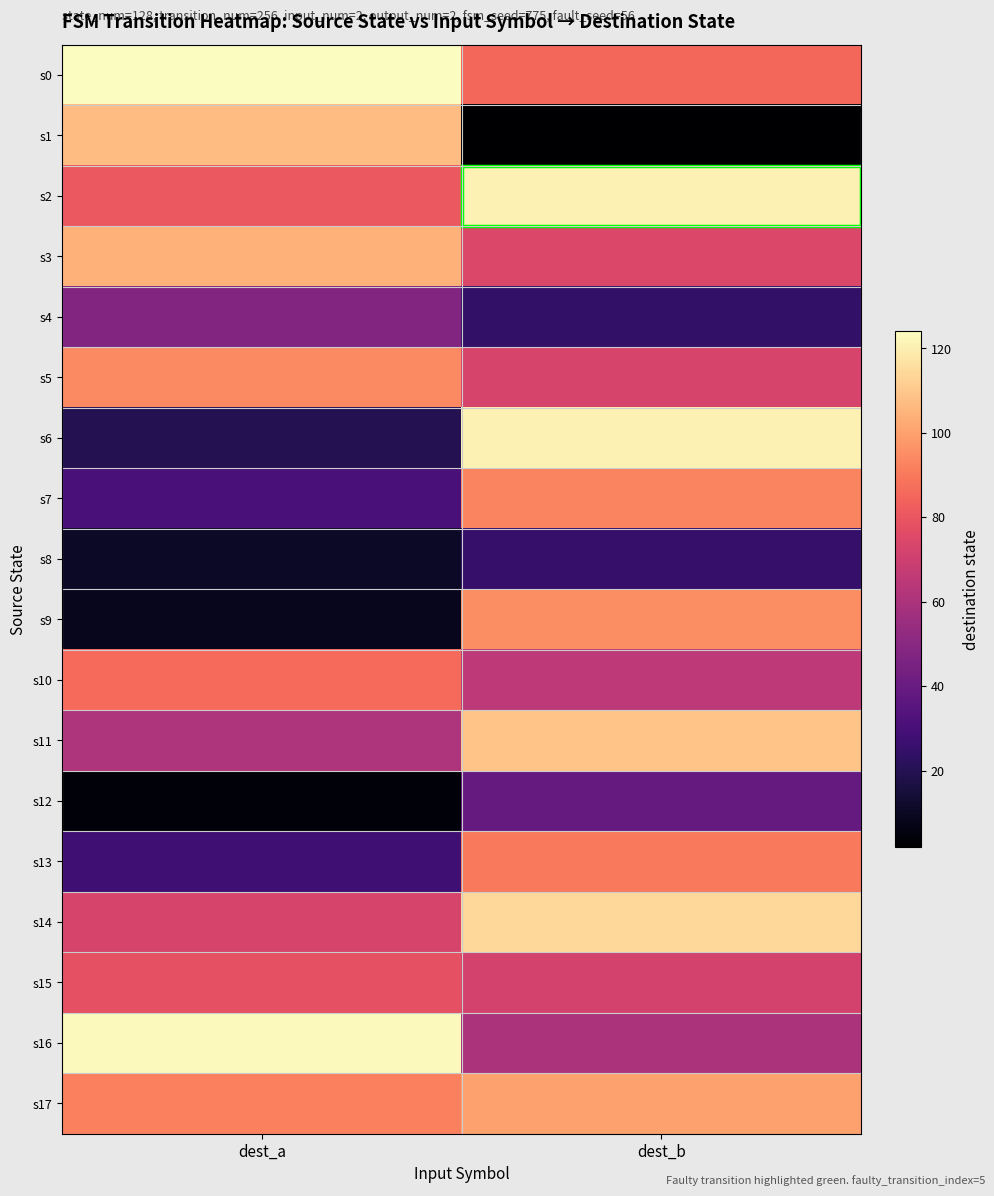

Reading left to right, extract all data points from this chart.

s0: dest_a=124	dest_b=85
s1: dest_a=107	dest_b=2
s2: dest_a=81	dest_b=121
s3: dest_a=104	dest_b=74
s4: dest_a=48	dest_b=24
s5: dest_a=94	dest_b=73
s6: dest_a=20	dest_b=121
s7: dest_a=31	dest_b=93
s8: dest_a=11	dest_b=25
s9: dest_a=9	dest_b=95
s10: dest_a=86	dest_b=65
s11: dest_a=61	dest_b=109
s12: dest_a=4	dest_b=39
s13: dest_a=28	dest_b=90
s14: dest_a=73	dest_b=114
s15: dest_a=78	dest_b=72
s16: dest_a=123	dest_b=60
s17: dest_a=92	dest_b=100